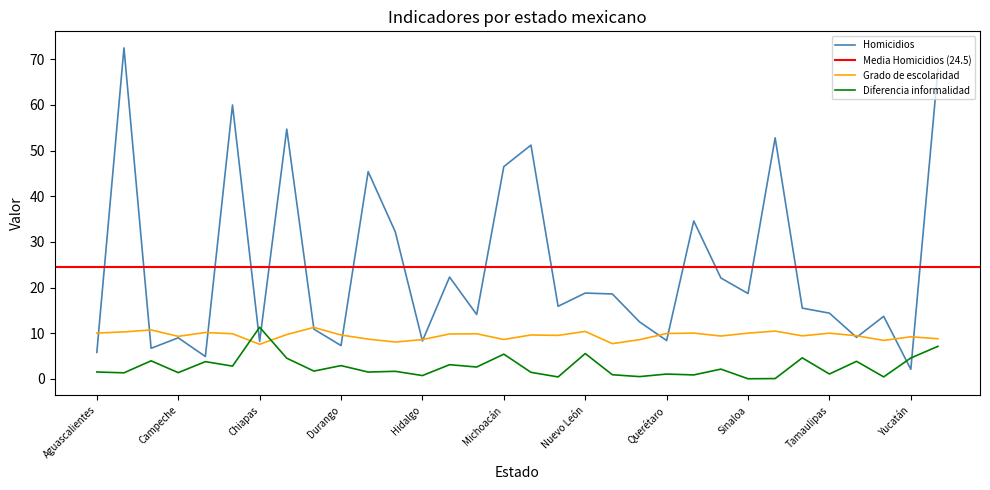

At which label does Grado de escolaridad reach its minimum?

Chiapas